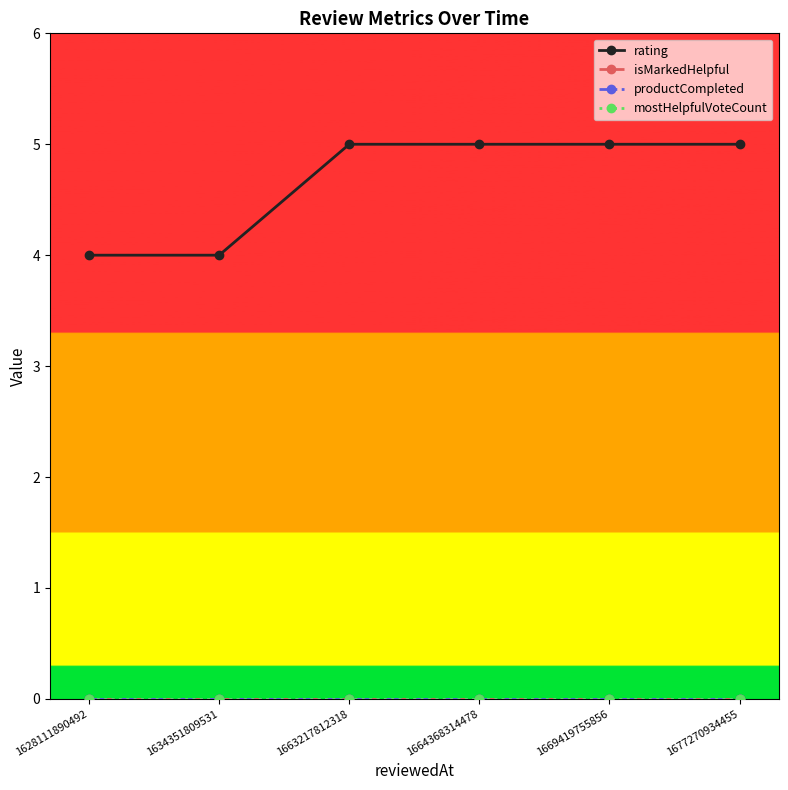

At which label is productCompleted closest to 0?

1628111890492